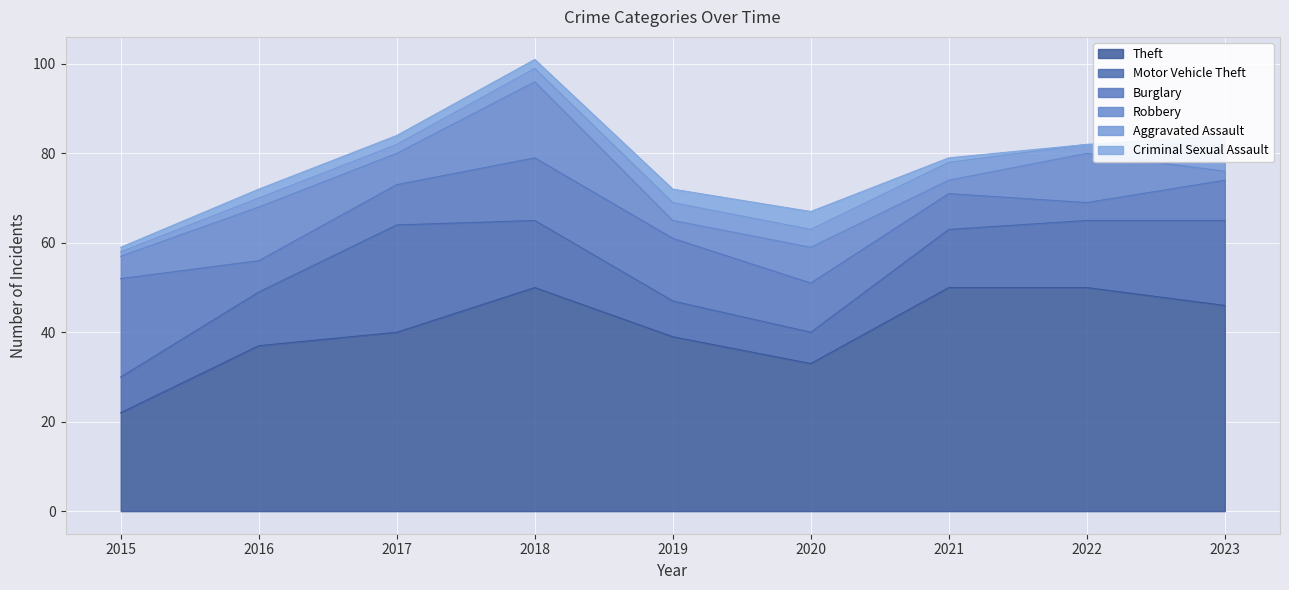

What is the highest value of the Theft series?

50